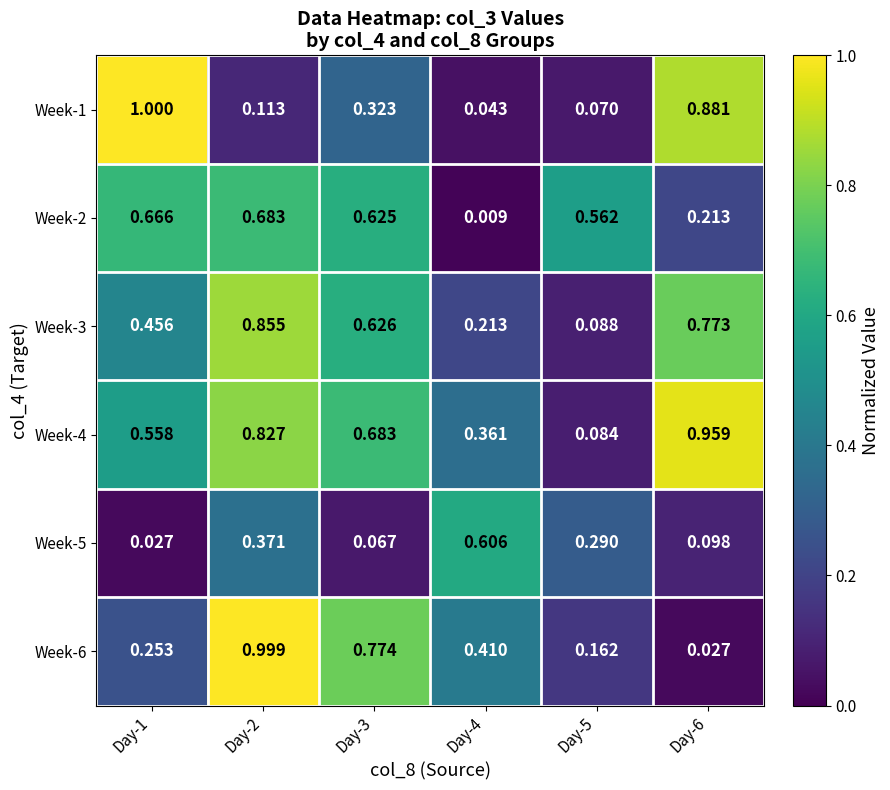

Is the value of Week-5 at Day-2 greater than the value of Week-1 at Day-6?

No